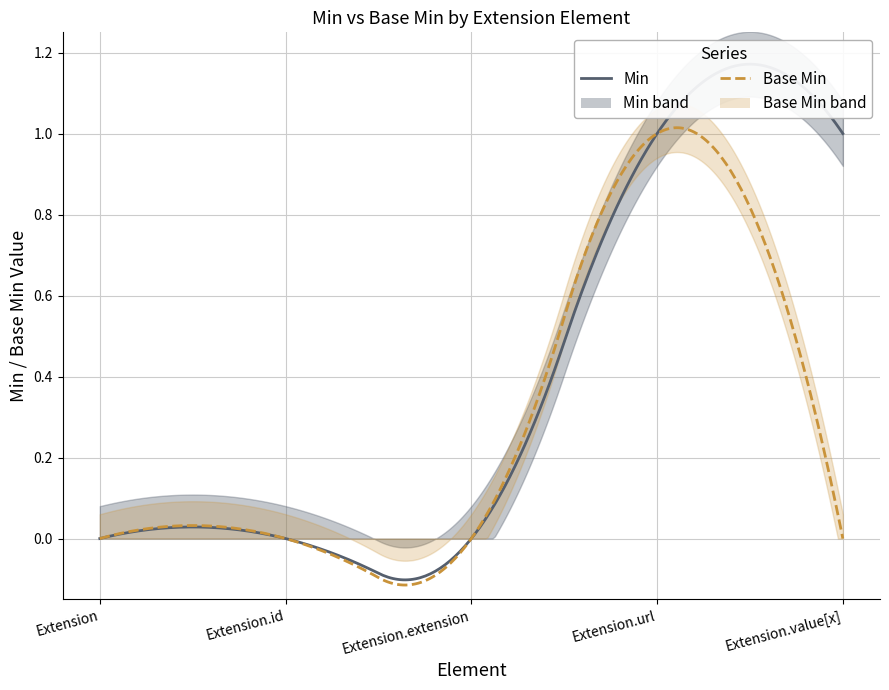

The Min series shows -1 at Extension.id. True or false?

False